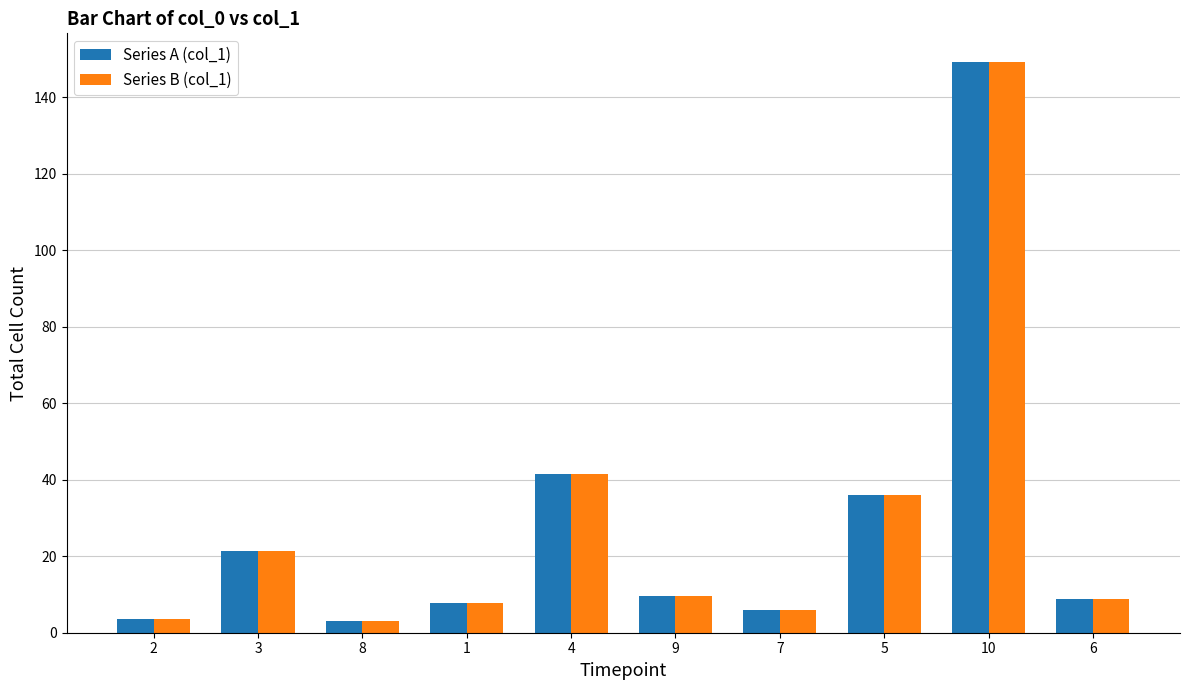

Read the Series A (col_1) value at 3.

21.3